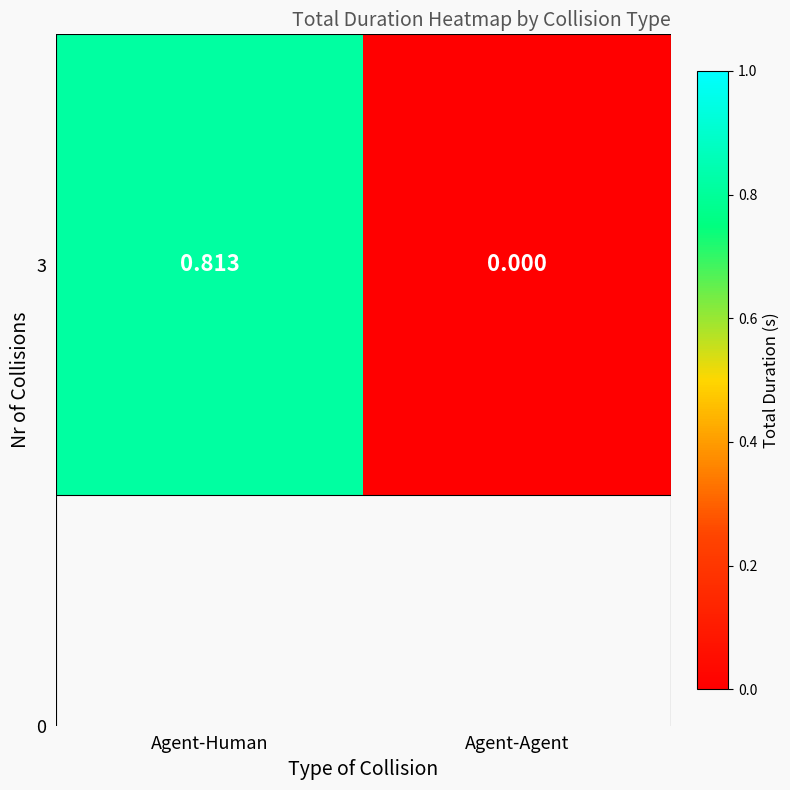

Reading left to right, transcribe all the data shown in this chart.

Agent-Human=0.8	Agent-Agent=0.0